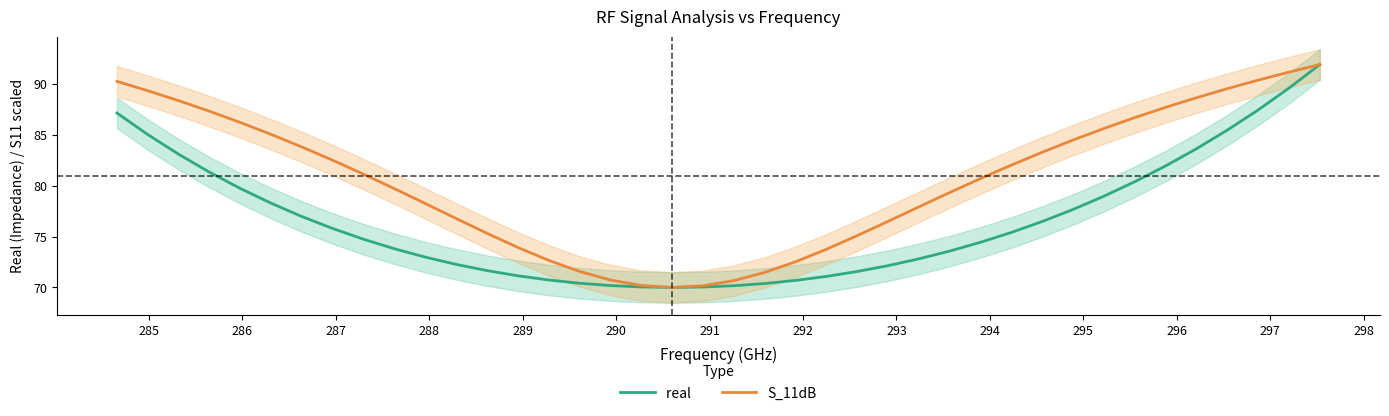

Does the chart display data point markers on the line(s)?

No